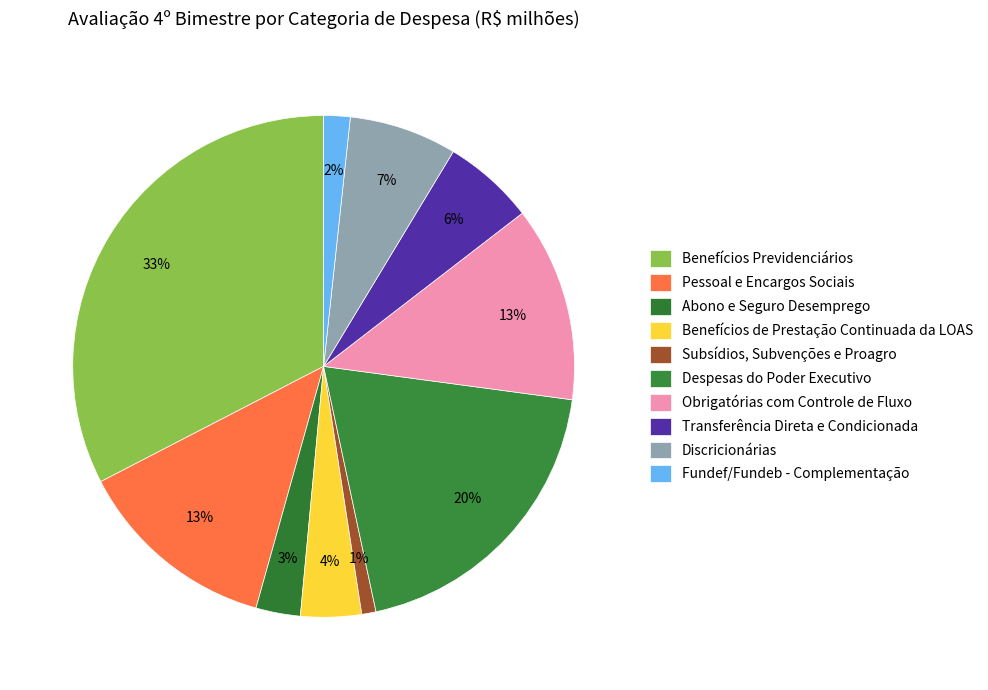

How many slices are in this pie chart?

10